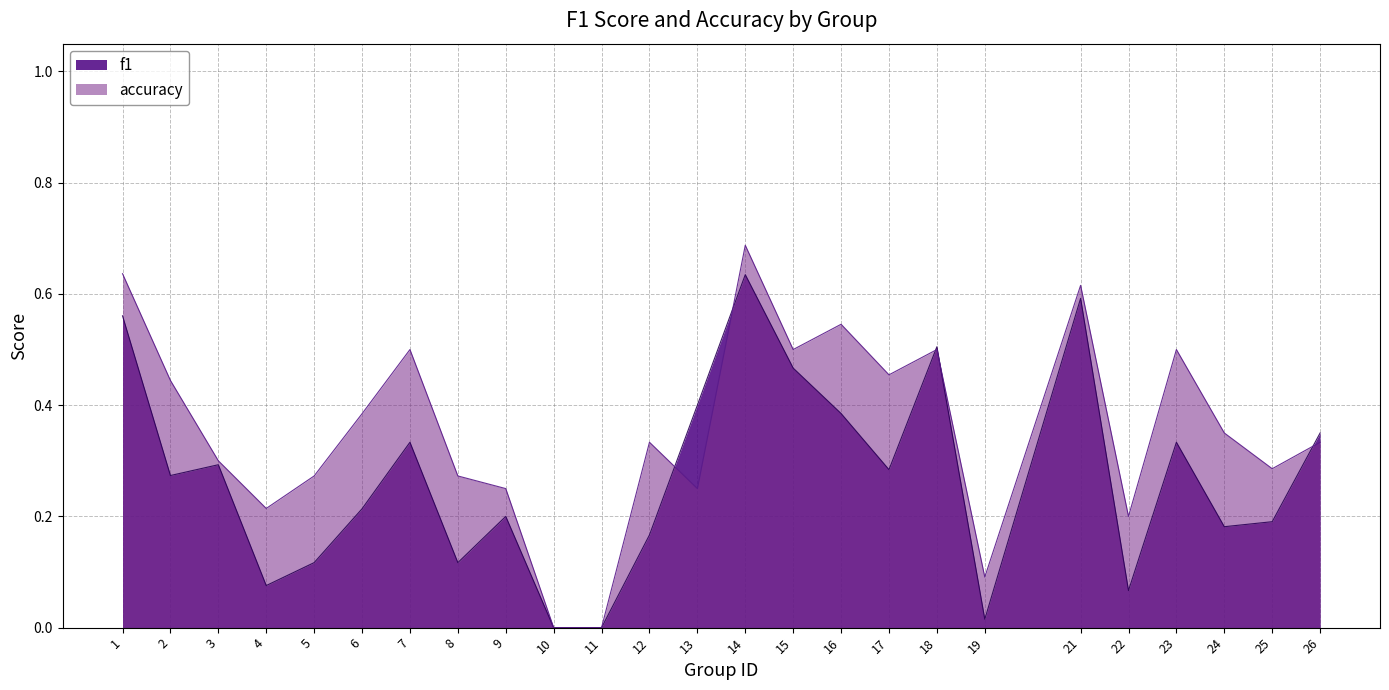

What are all the series names shown in the legend?

f1, accuracy